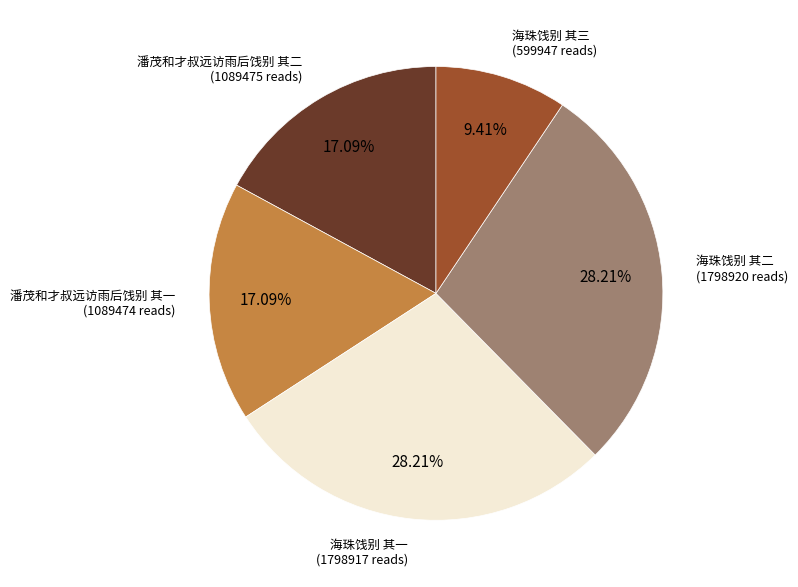

Is there any slice that represents more than half of the pie?

No